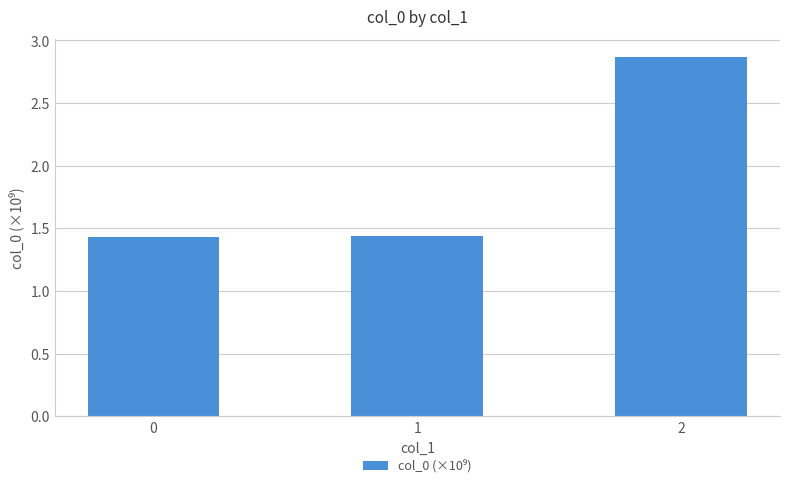

The value at 1 is 0.7. True or false?

False